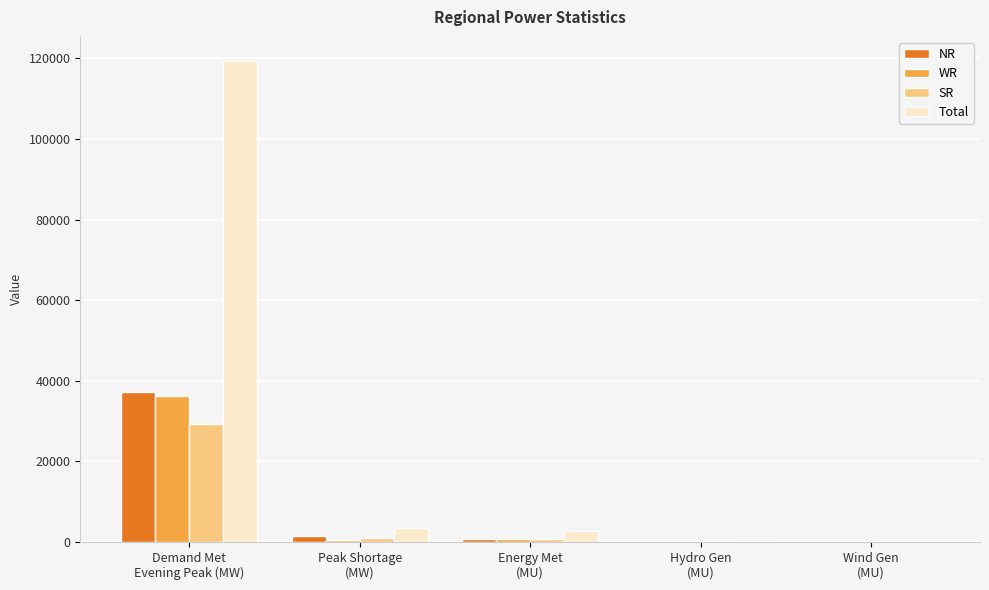

Which series has the widest spread of values?

Total